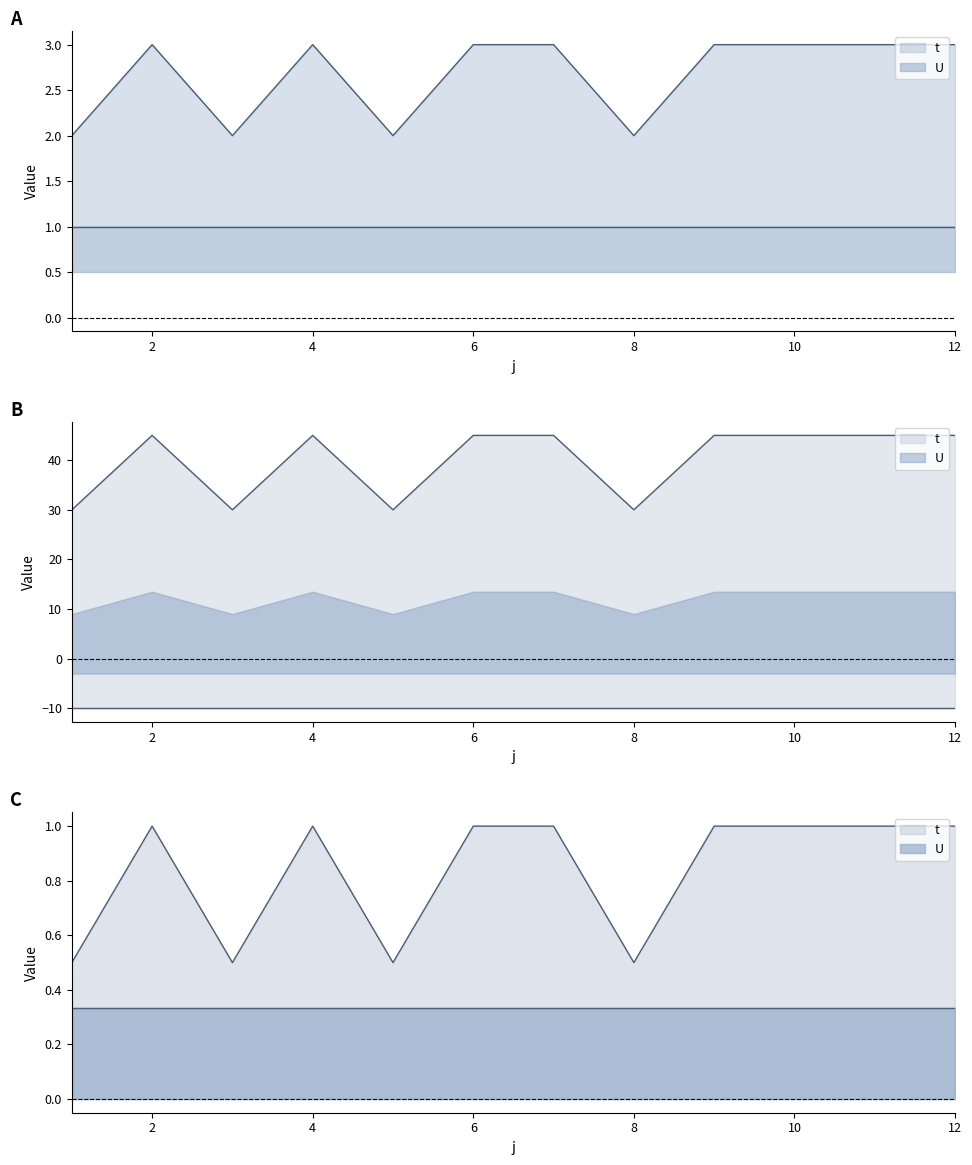

At which label is the value closest to 2?

1